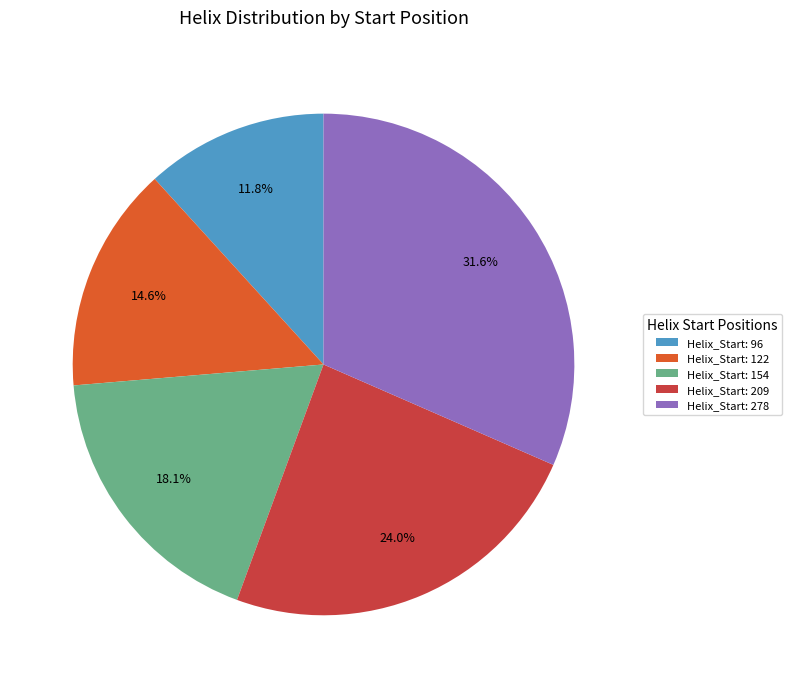

How many segments does this pie chart have?

5